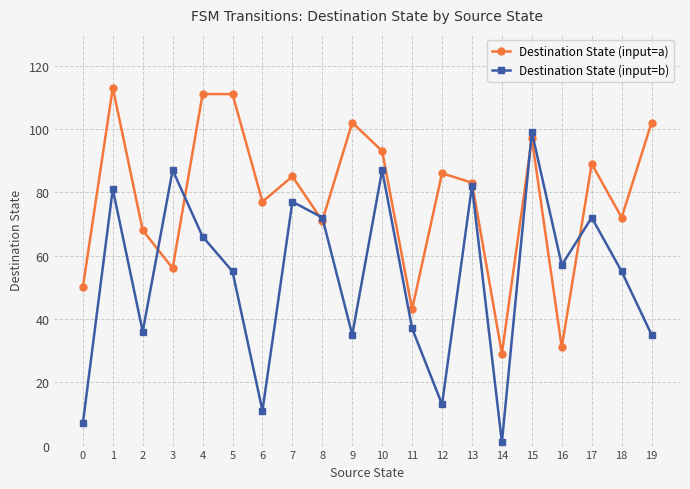

Reading left to right, transcribe all the data shown in this chart.

Destination State (input=a): 50	113	68	56	111	111	77	85	71	102	93	43	86	83	29	97	31	89	72	102
Destination State (input=b): 7	81	36	87	66	55	11	77	72	35	87	37	13	82	1	99	57	72	55	35